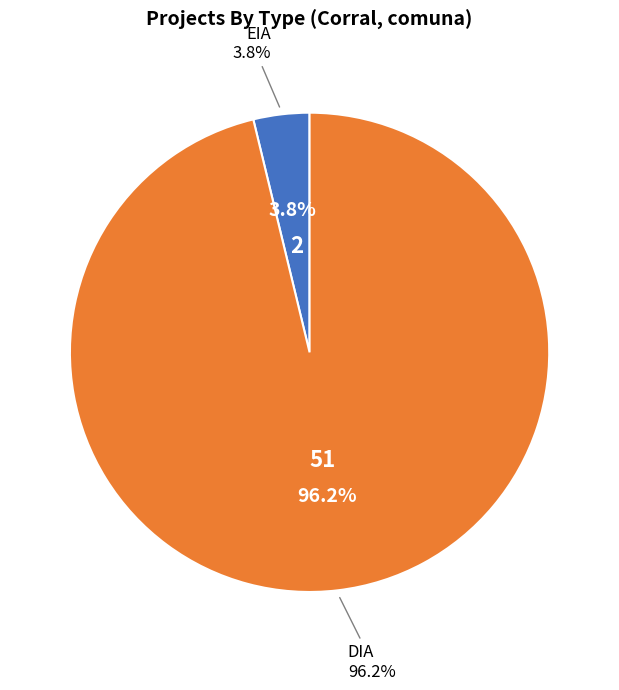

Do EIA and DIA together represent more than half of the pie?

Yes